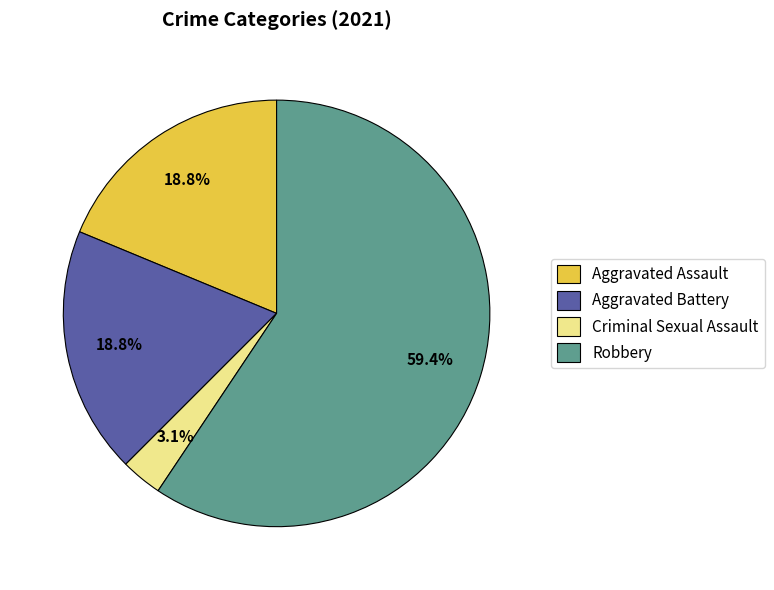

Which slice is the smallest?

Criminal Sexual Assault